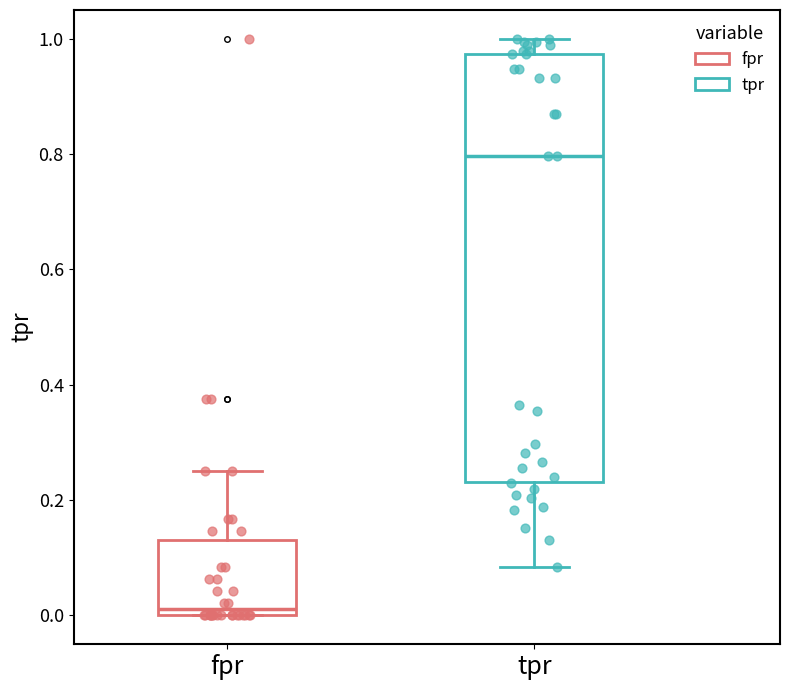

Which box's median line is the lowest?

fpr